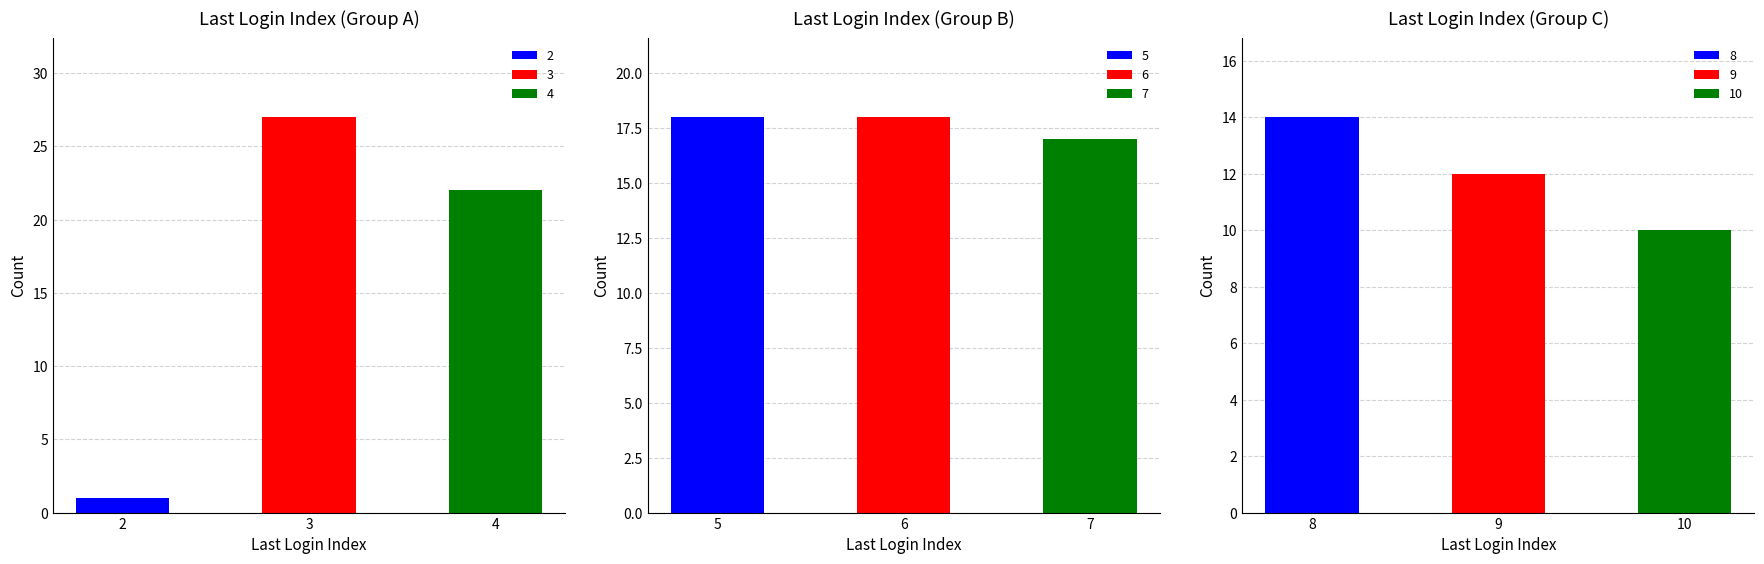

At which label is the value closest to 19?

6